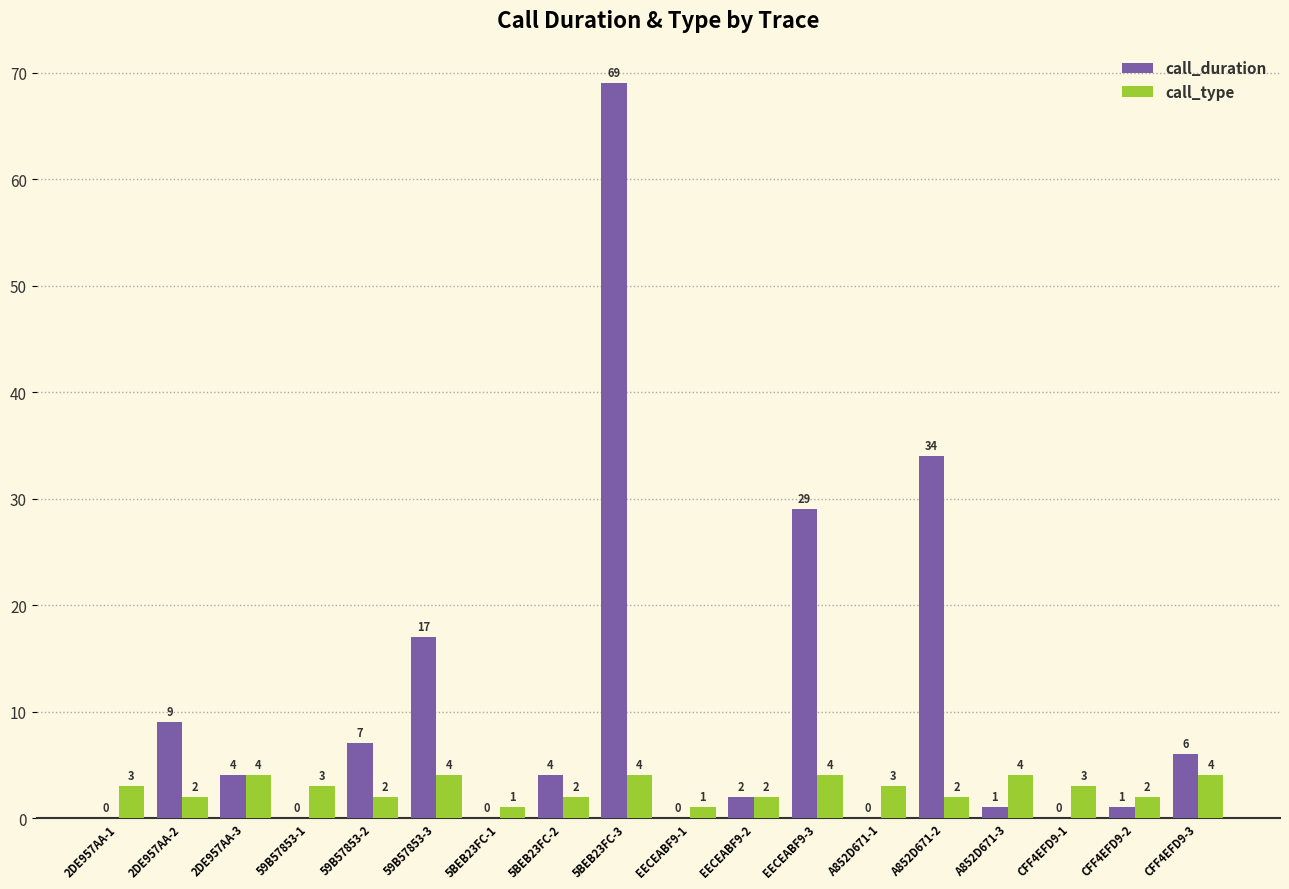

At which category is the sum across all series the highest?

5BEB23FC-3